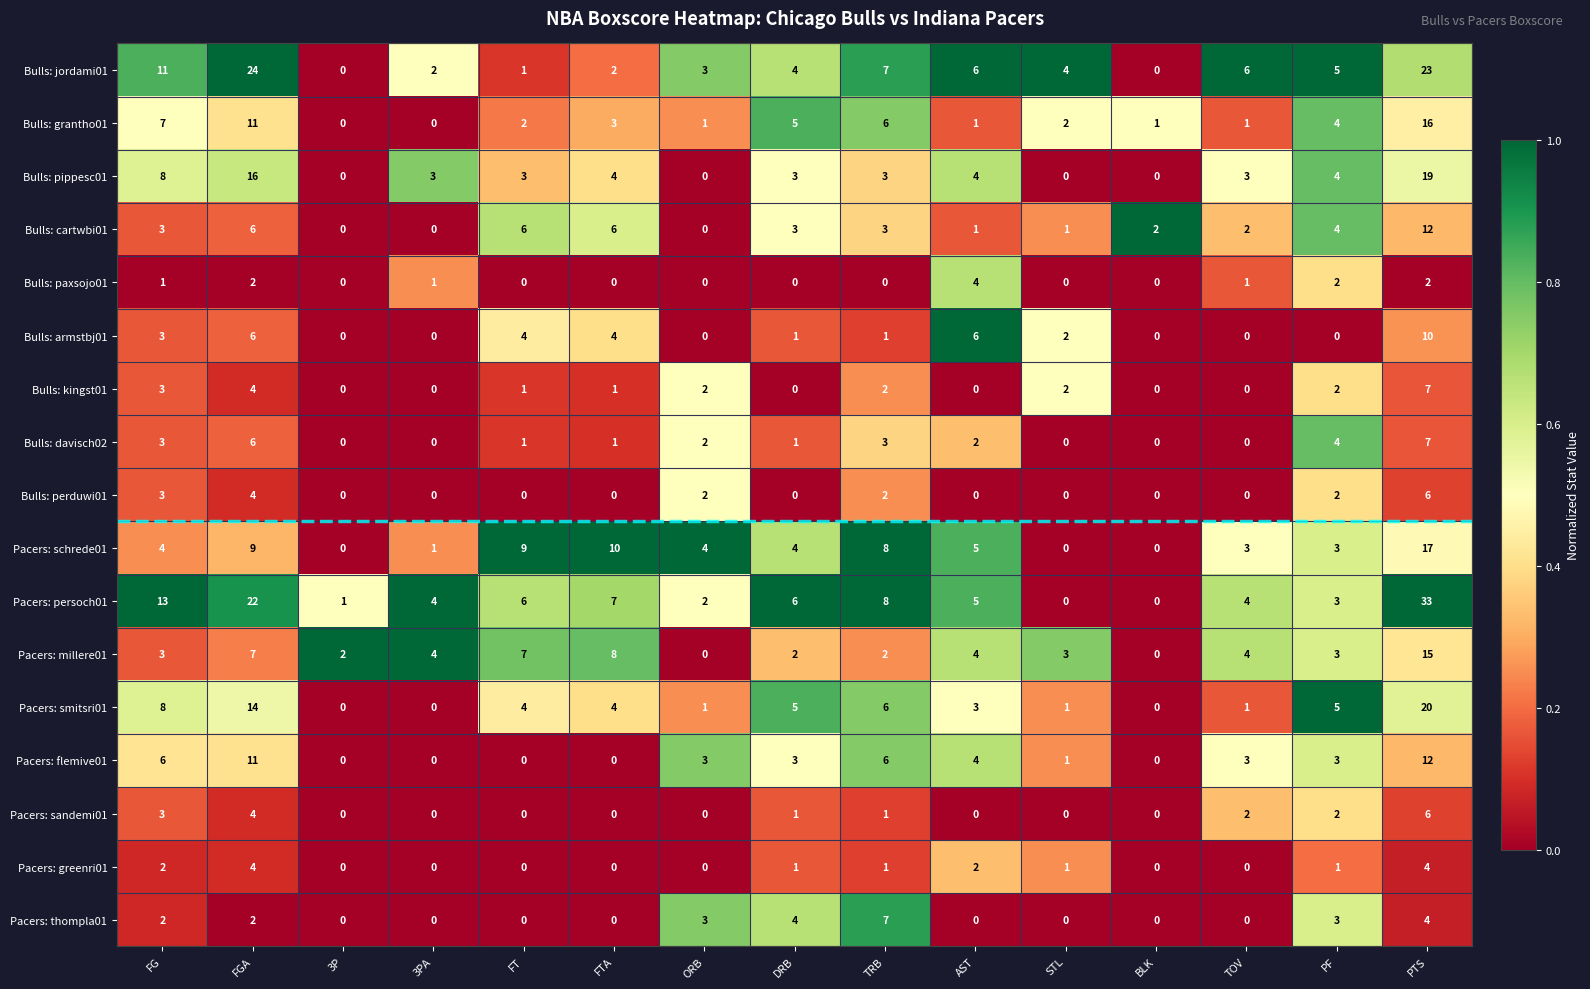

What is the maximum value for Pacers: thompla01?

7